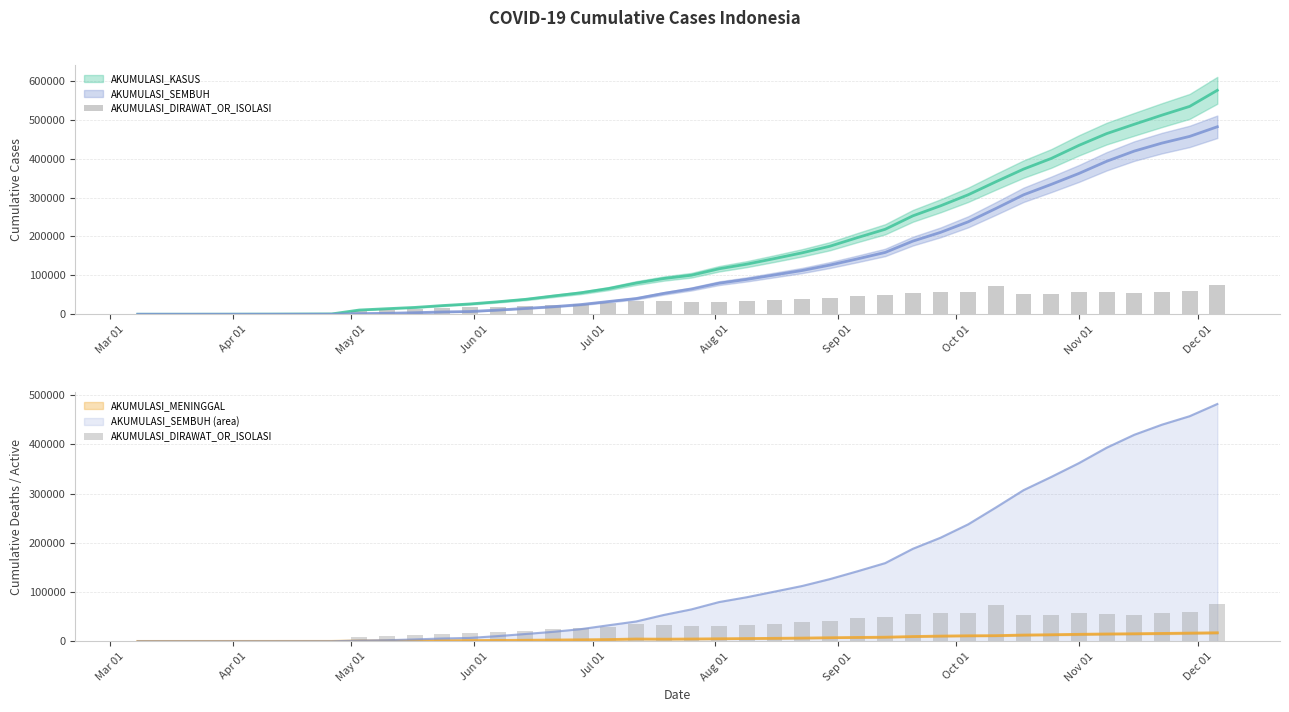

What is the change in value from Jul 01 to 25?

+40885